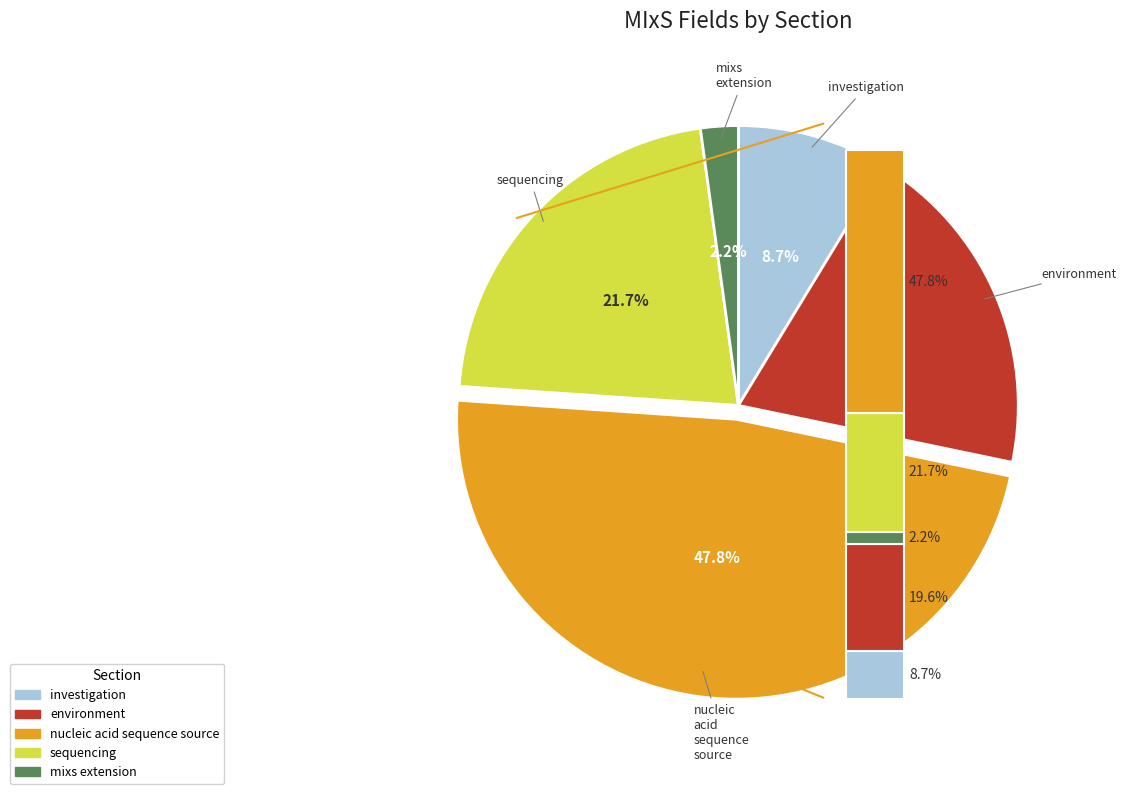

How many segments does this pie chart have?

5